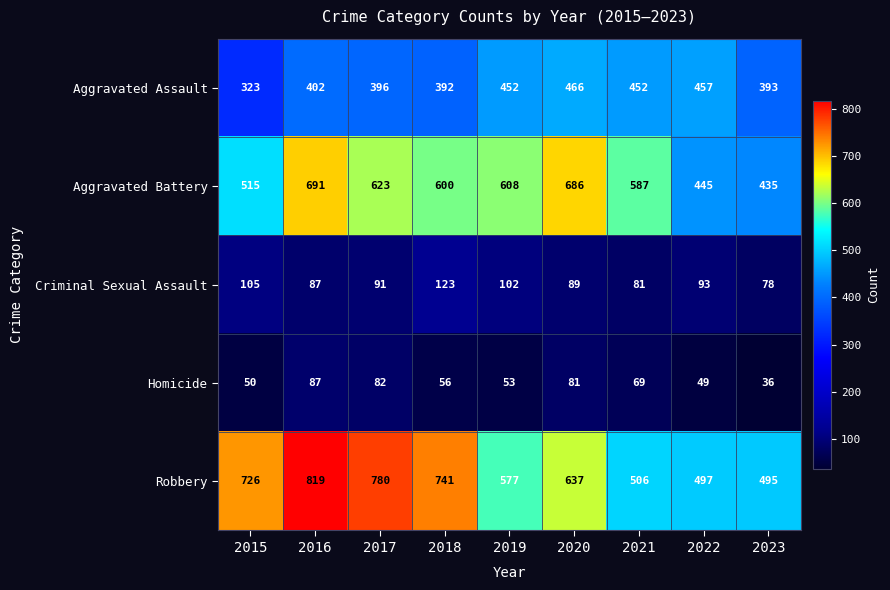

At which category is the sum across all series the highest?

2016